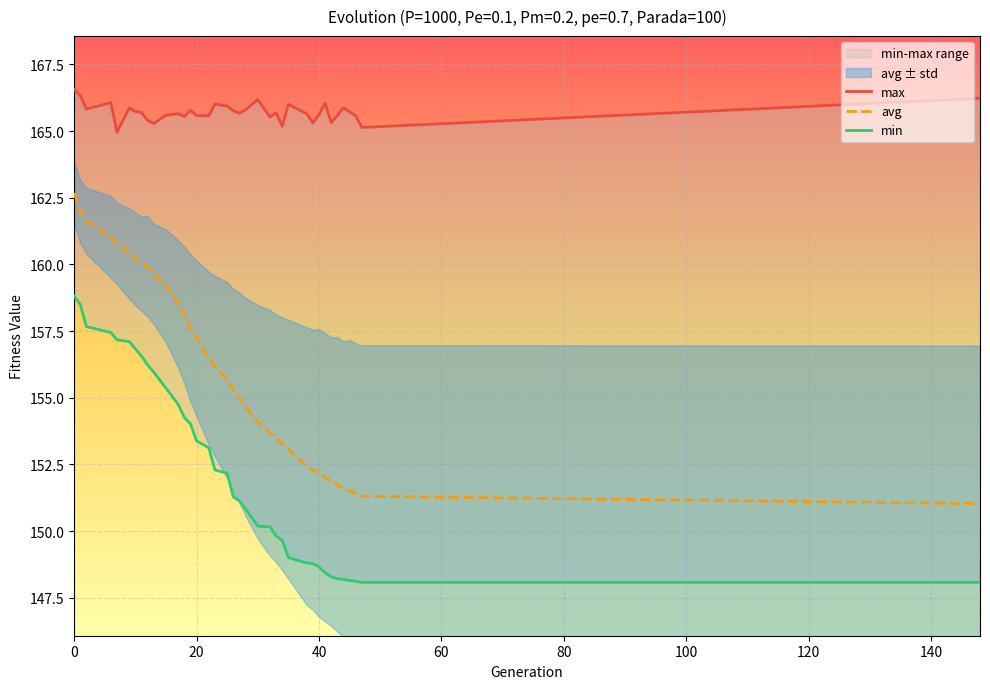

Which series has the largest range (max minus min)?

avg